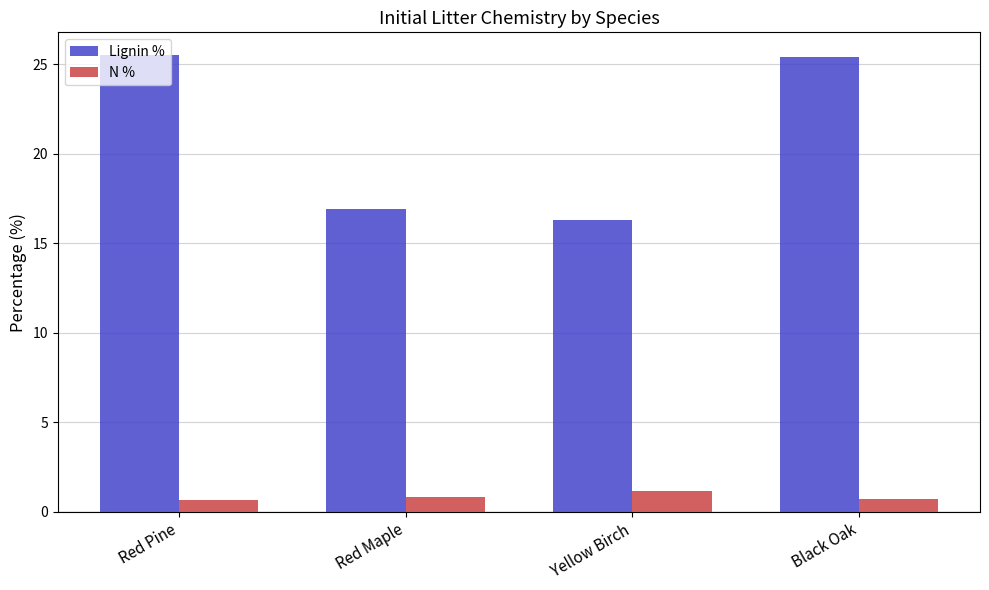

How many bars are there in total?

8